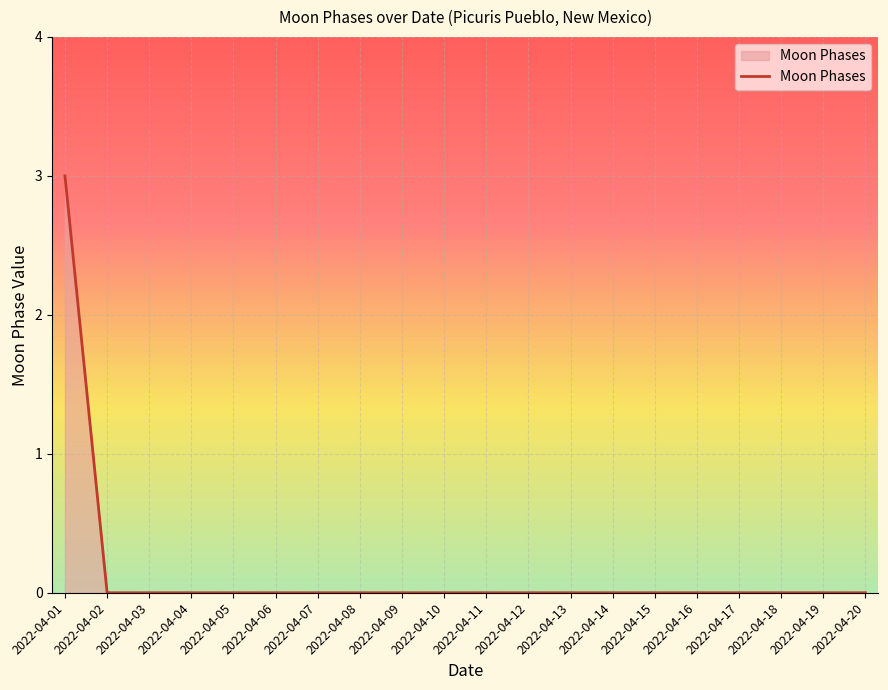

Reading left to right, extract all data points from this chart.

3	0	0	0	0	0	0	0	0	0	0	0	0	0	0	0	0	0	0	0